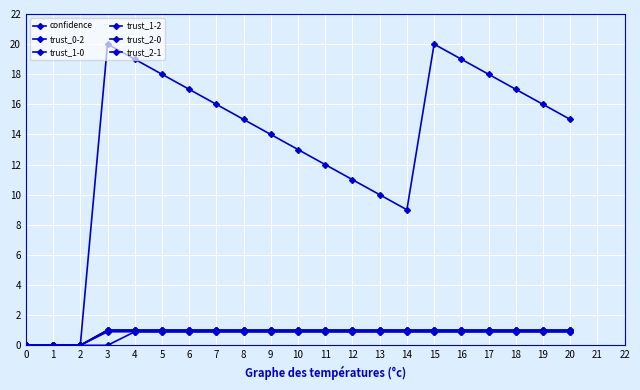

Does the chart have visible grid lines?

Yes